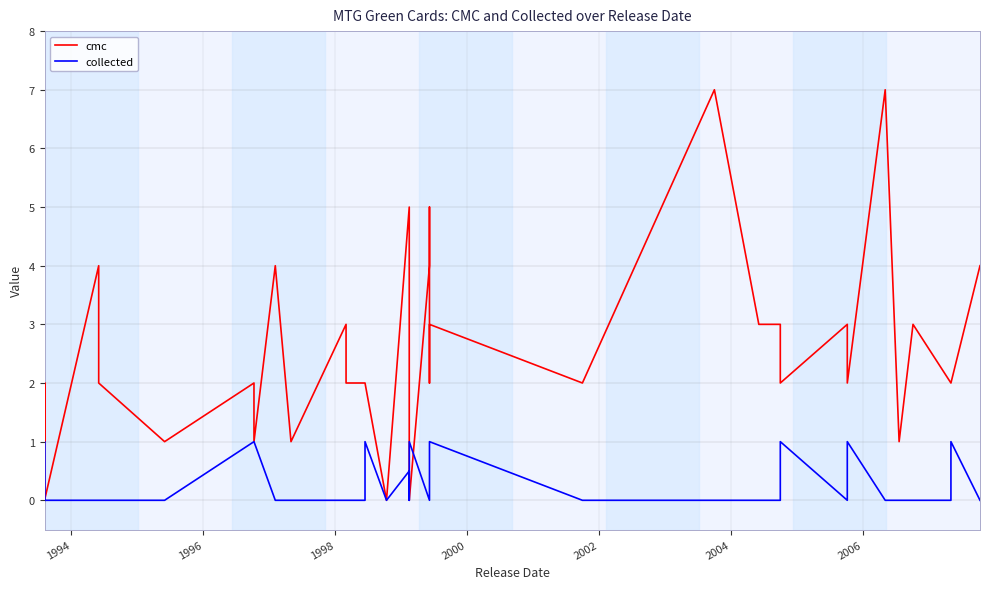

Which series has the largest total across all categories?

cmc